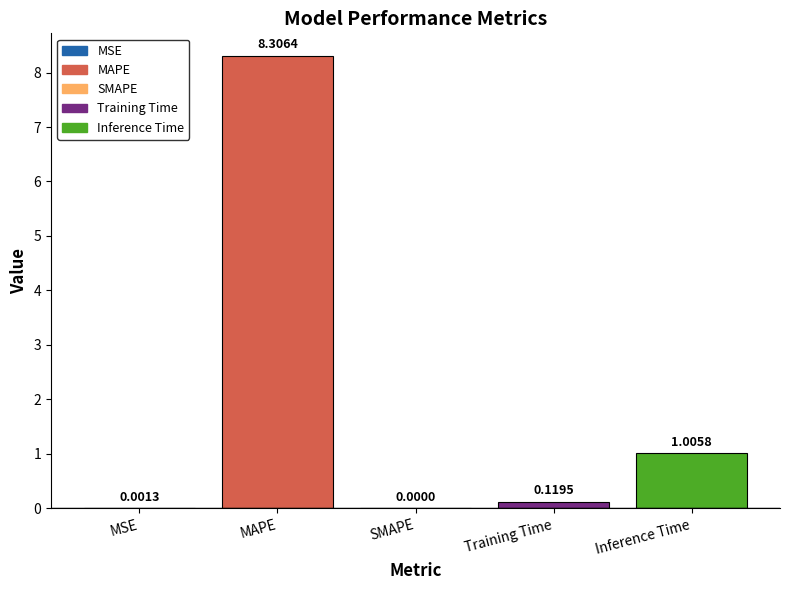

How many data points are above 0?

4